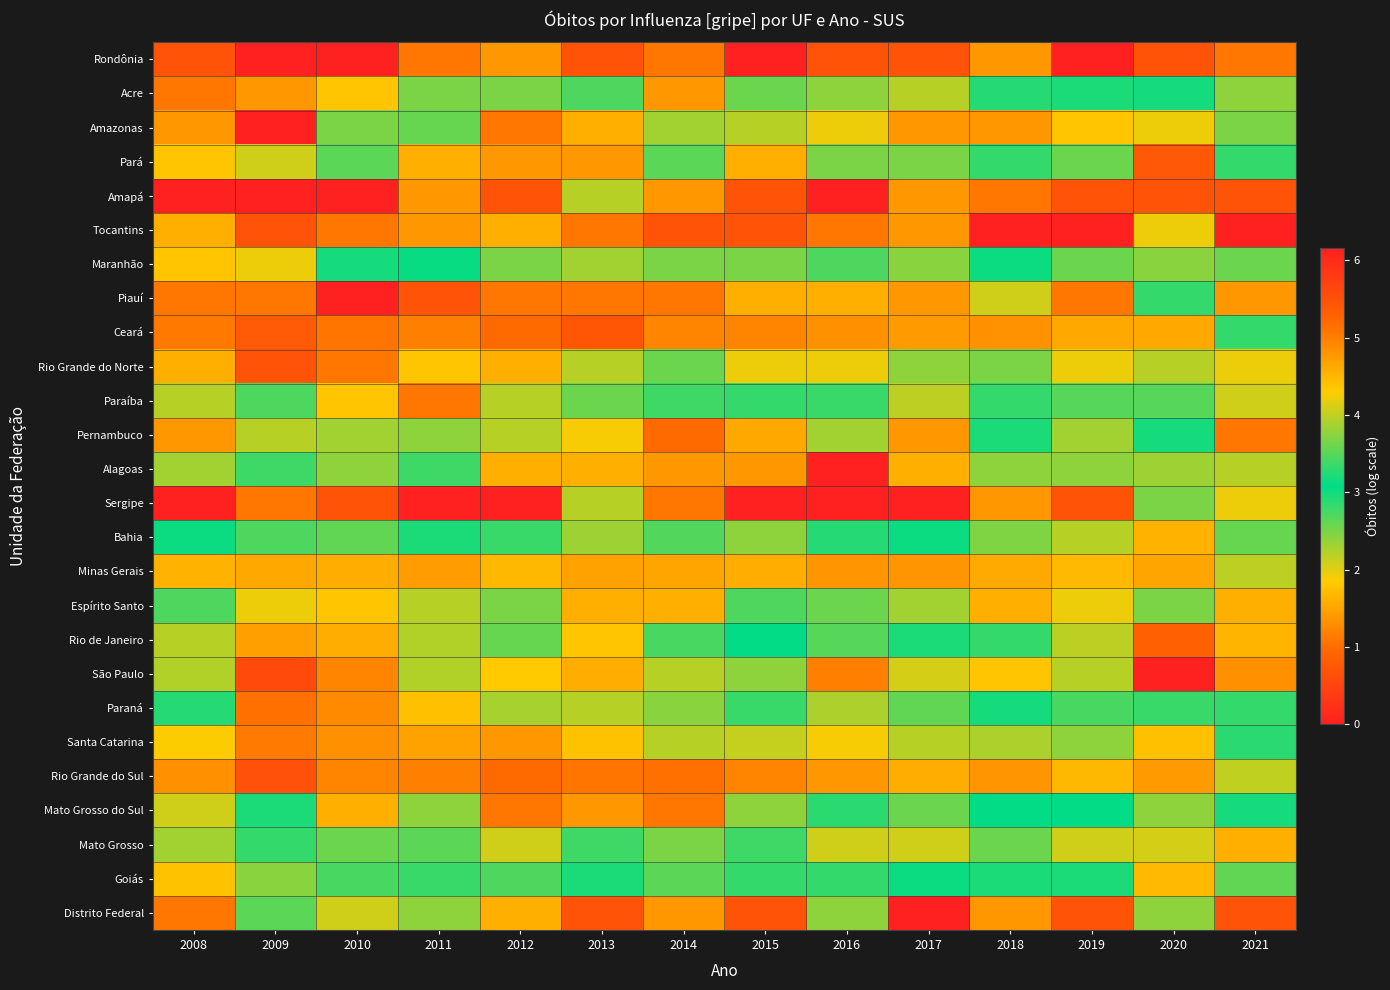

List the series in order of their peak value, highest first.

São Paulo, Rio Grande do Sul, Ceará, Pará, Rio de Janeiro, Pernambuco, Paraná, Santa Catarina, Minas Gerais, Bahia, Goiás, Mato Grosso, Paraíba, Alagoas, Mato Grosso do Sul, Maranhão, Amazonas, Acre, Piauí, Espírito Santo, Distrito Federal, Rio Grande do Norte, Sergipe, Amapá, Tocantins, Rondônia